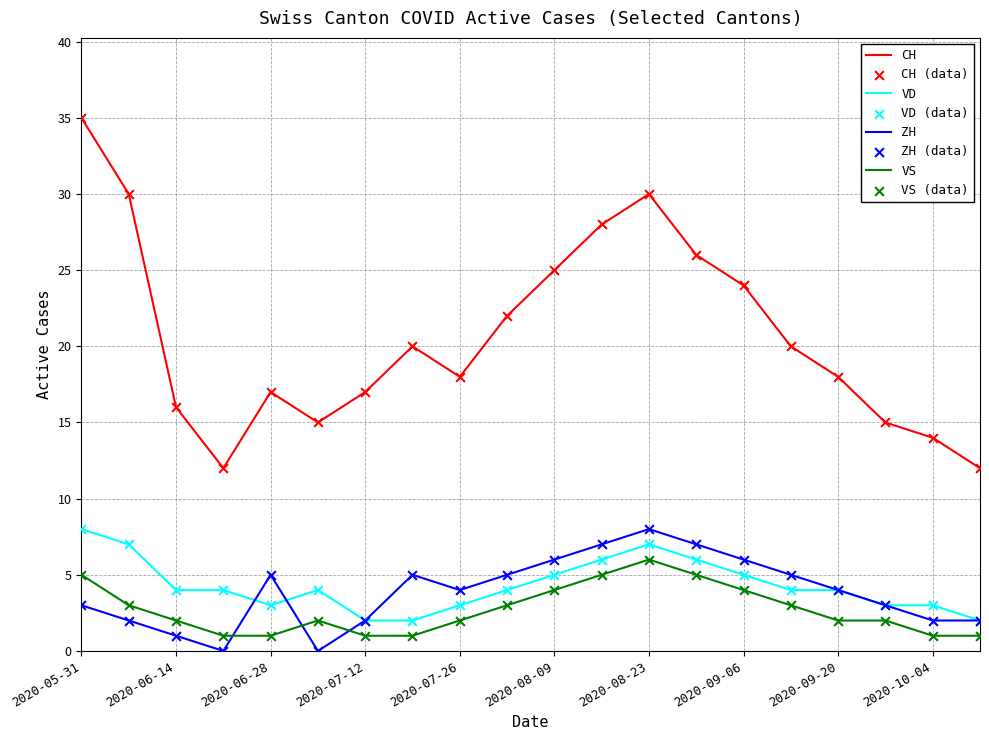

What is the highest value of the ZH series?

8